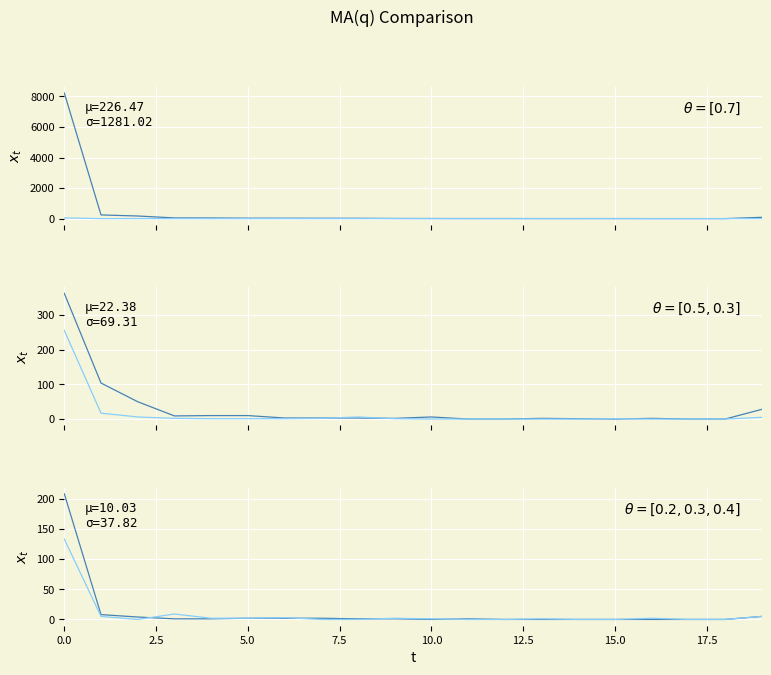

At how many categories does at least one series exceed 7624?

1